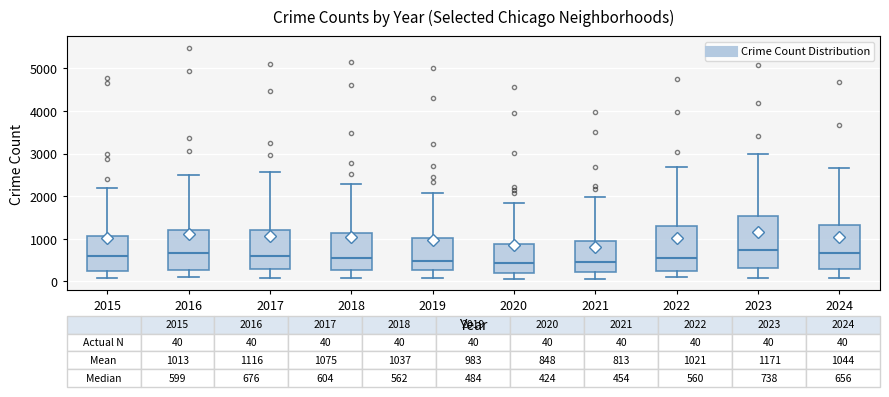

Comparing the boxes themselves (not the whiskers), which one is the tallest?

2023